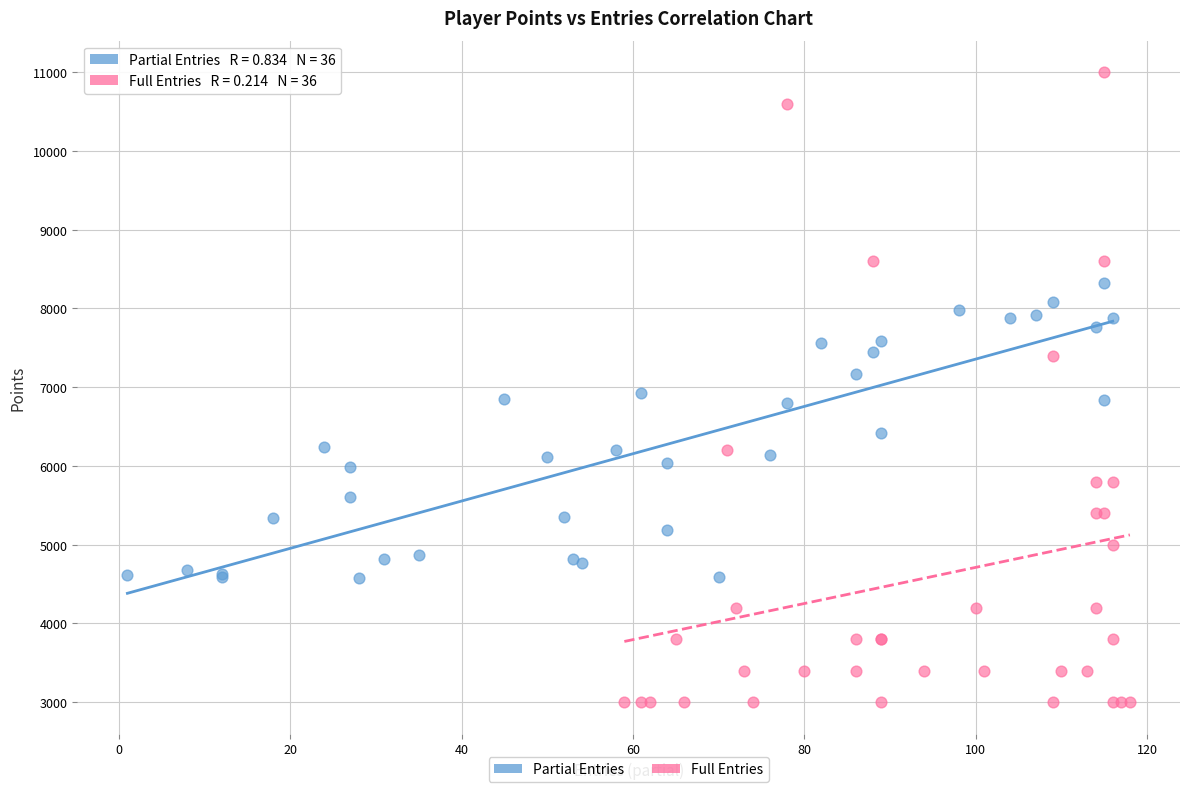

What are all the series names shown in the legend?

Partial Entries, Full Entries